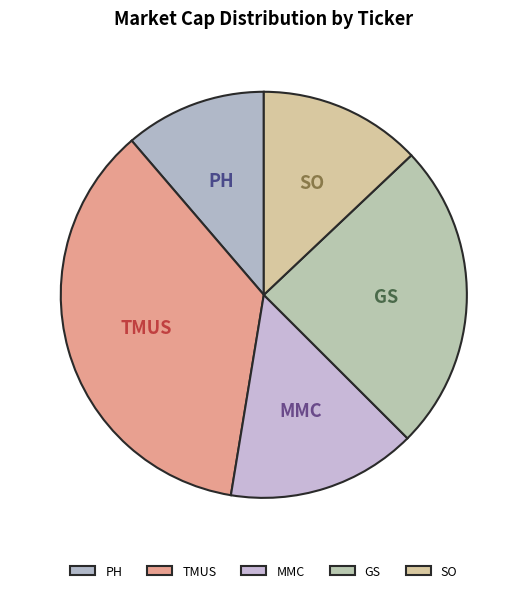

How many segments does this pie chart have?

5